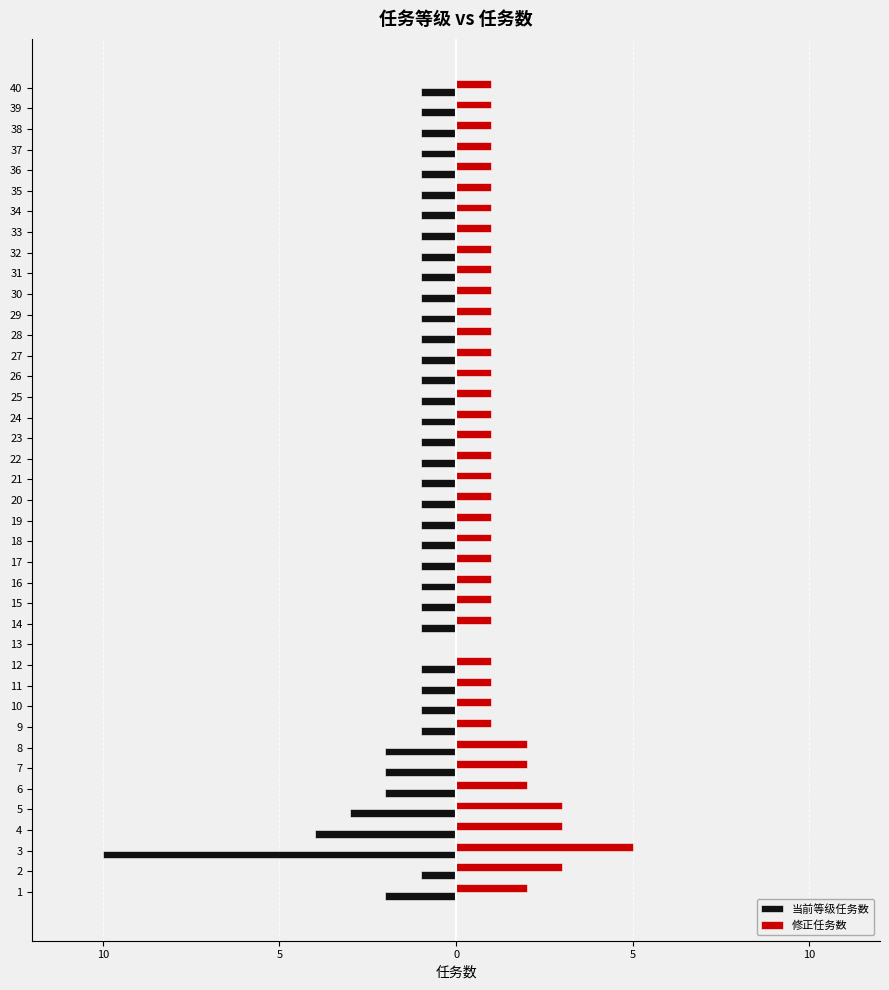

List the series in order of their overall mean, lowest first.

当前等级任务数, 修正任务数